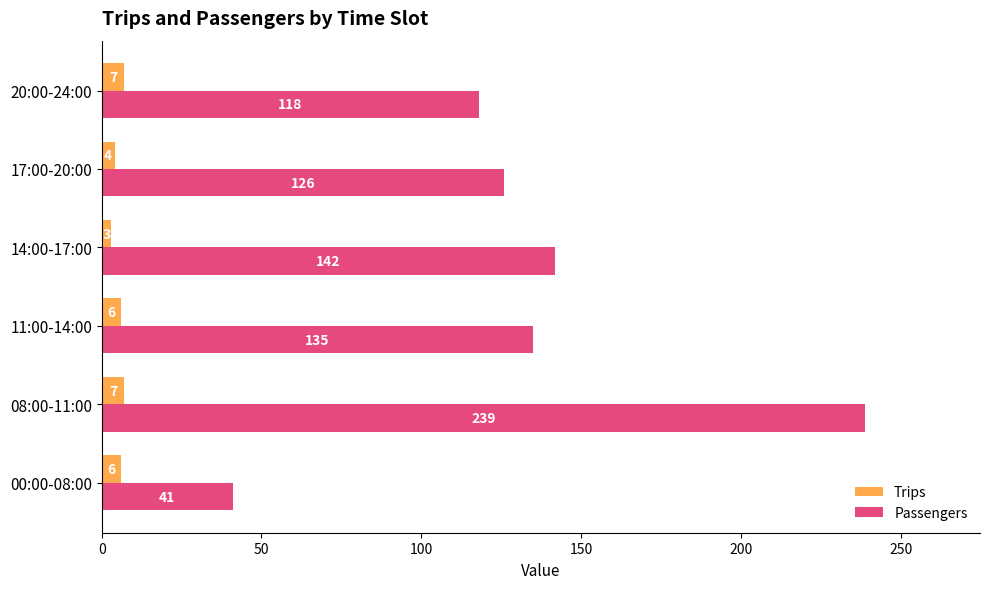

What is the minimum value for Passengers?

41